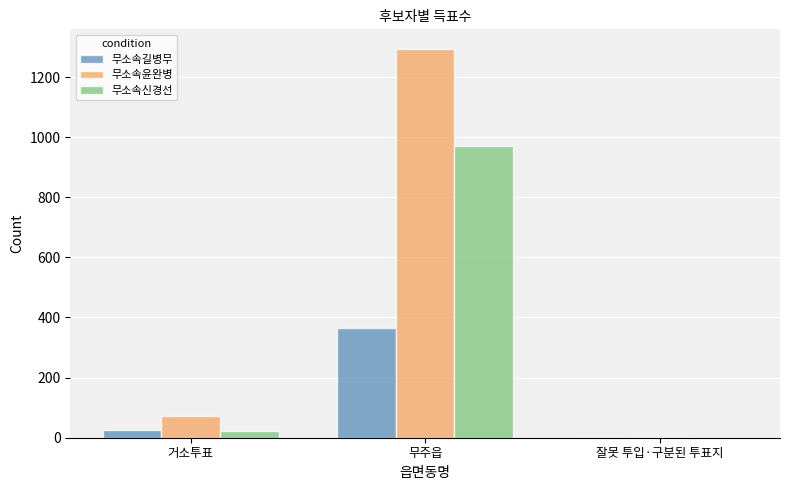

Is it true that 무소속윤완병 equals 72 at 거소투표?

True